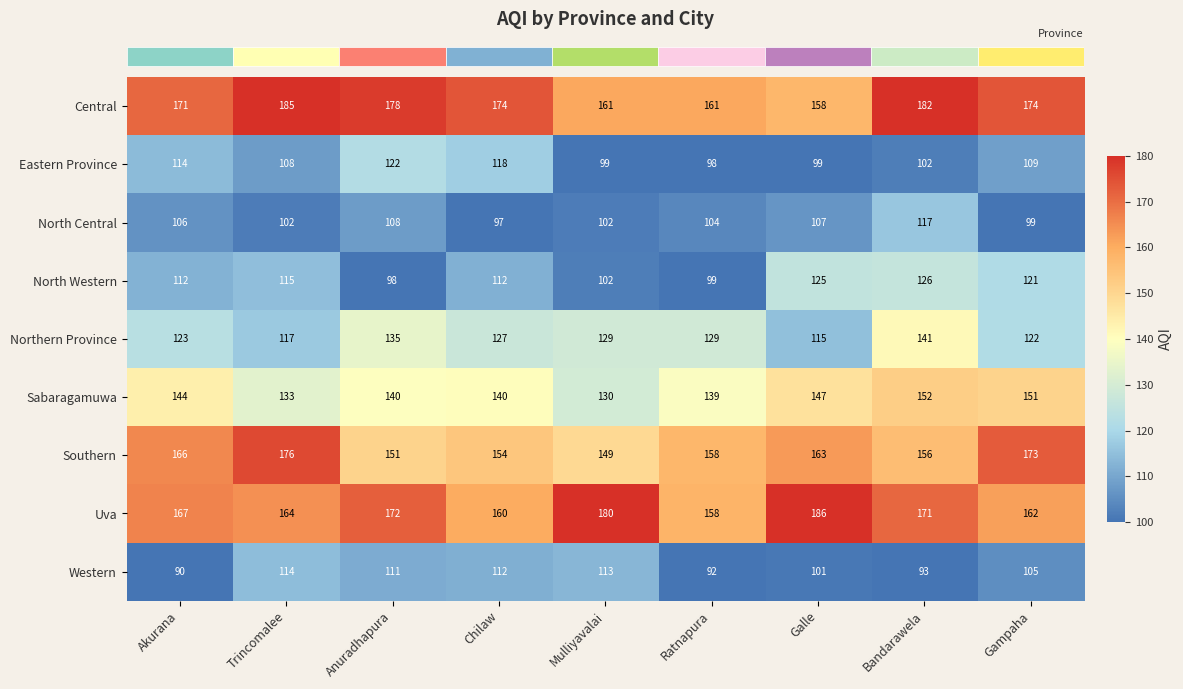

Between Anuradhapura and Mulliyavalai, which series saw the biggest shift?

Eastern Province